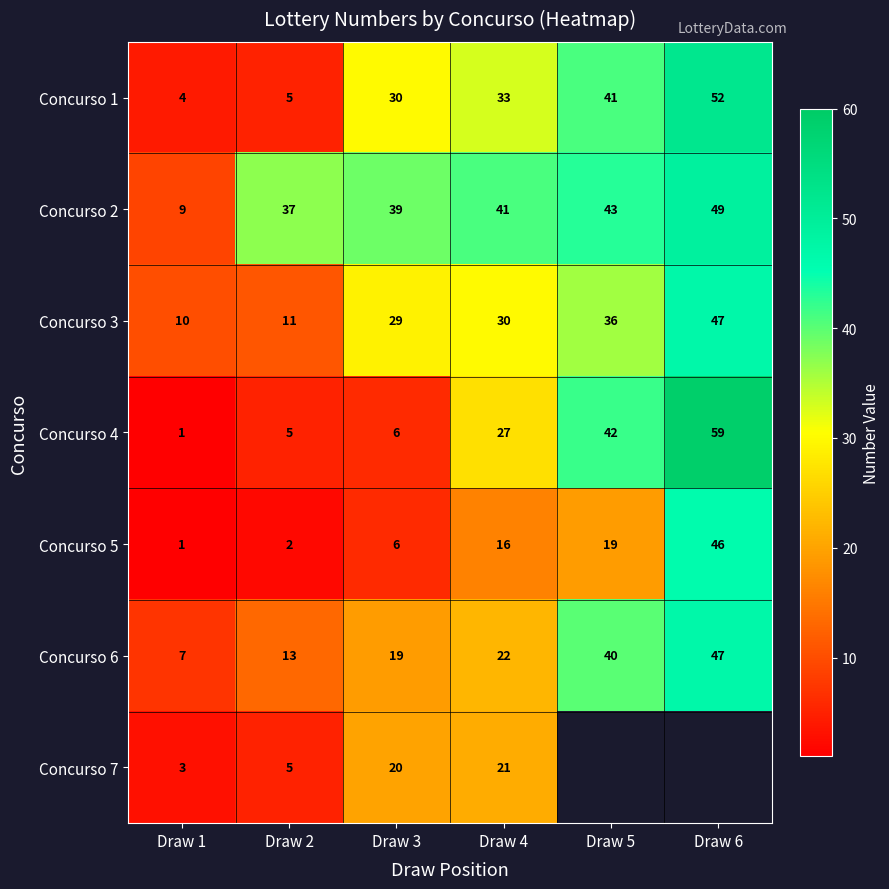

At how many categories does at least one series exceed 57?

1